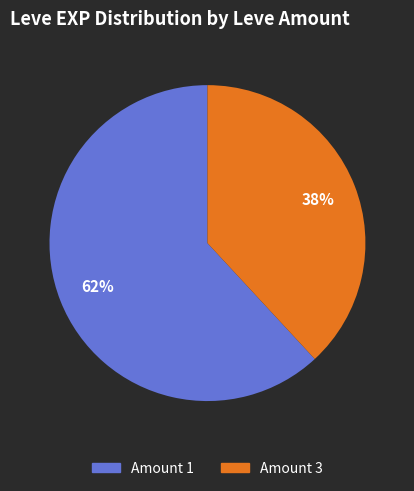

Is there a majority slice in this chart?

Yes